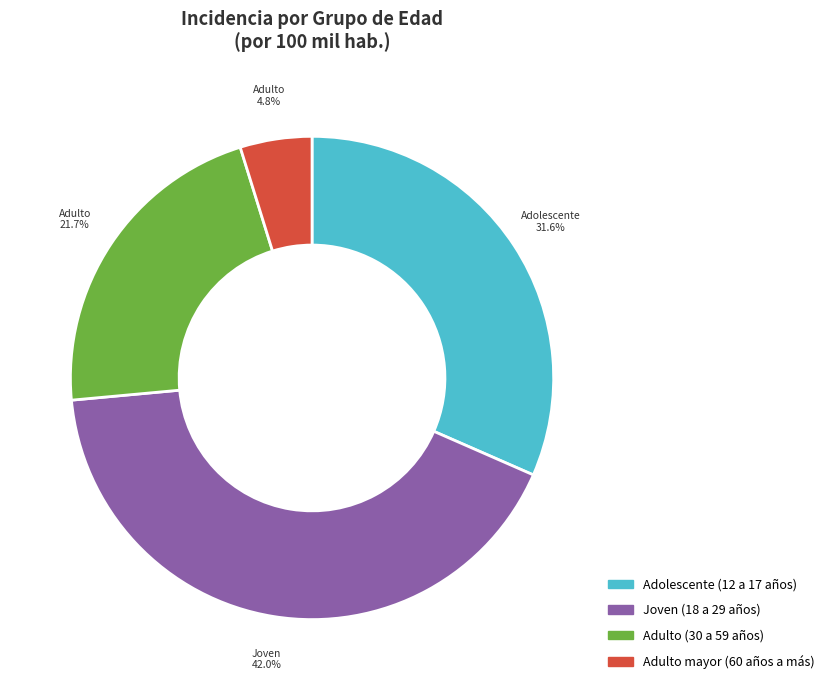

Is the sum of Adolescente (12 a 17 años) and Adulto (30 a 59 años) greater than half?

Yes